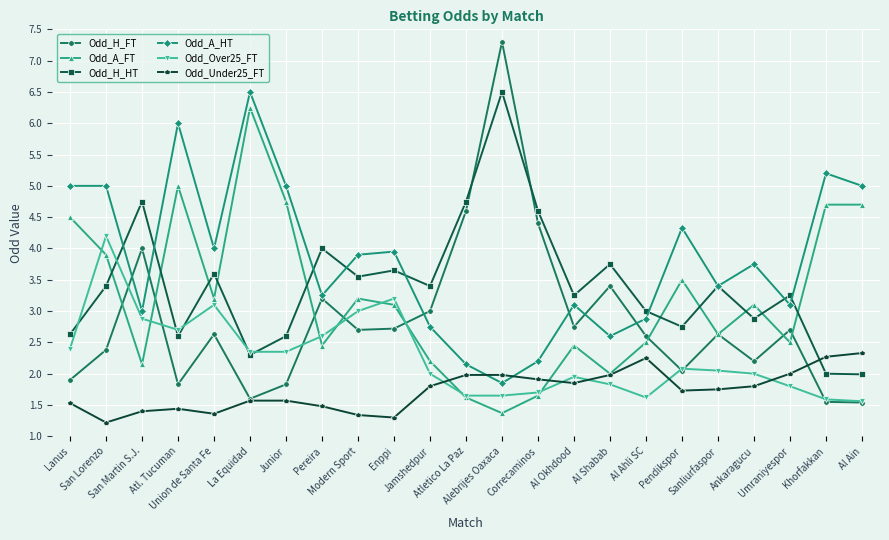

What is the difference between the maximum and minimum values in the Odd_A_FT series?

4.9